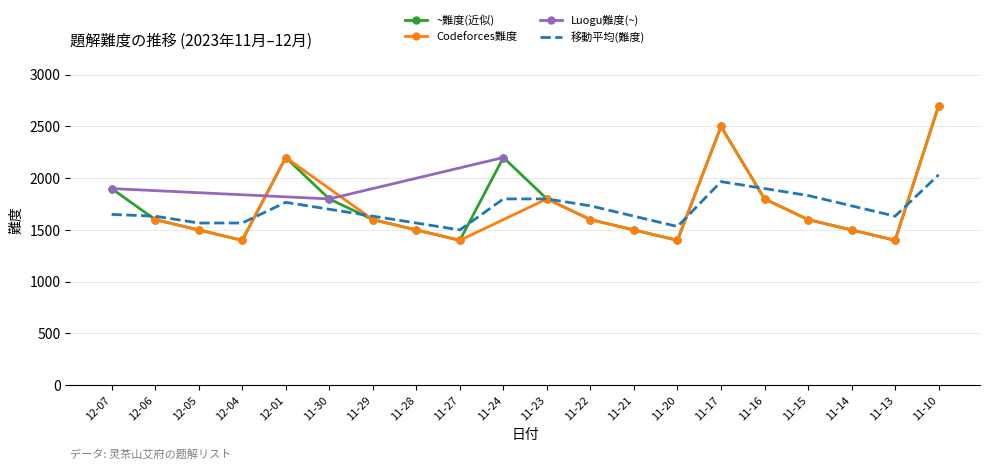

What is the difference between the maximum and minimum values in the ~難度(近似) series?

1300